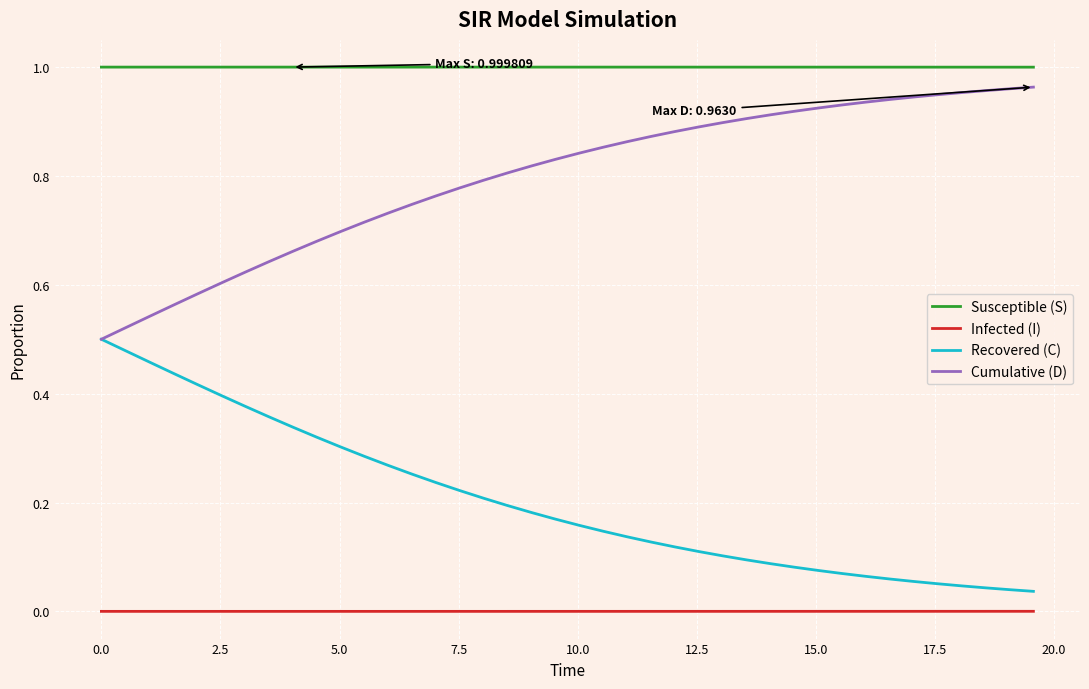

Does the chart have visible grid lines?

Yes